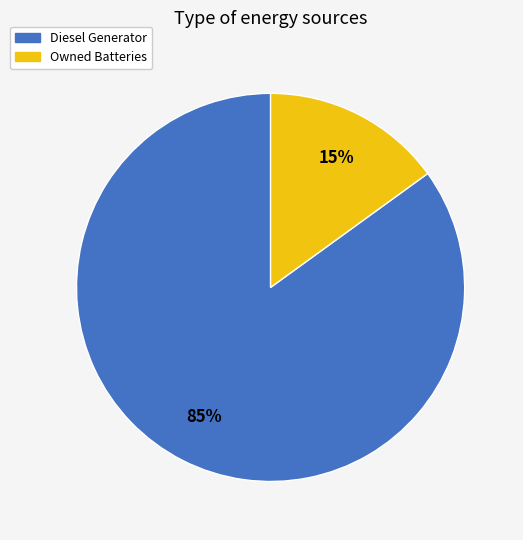

Is there any slice that represents more than half of the pie?

Yes